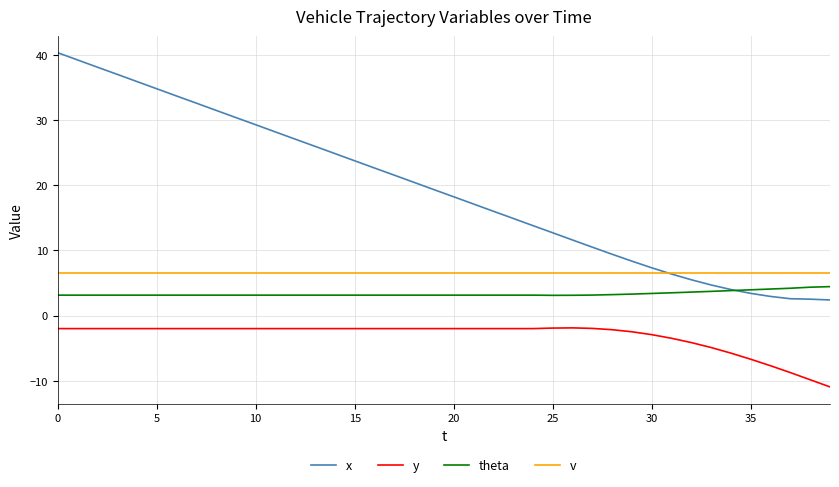

Which series has the widest spread of values?

x